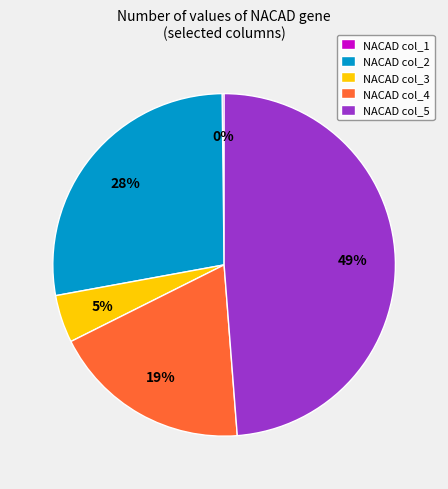

To the nearest percent, what portion does NACAD col_3 represent?

5%